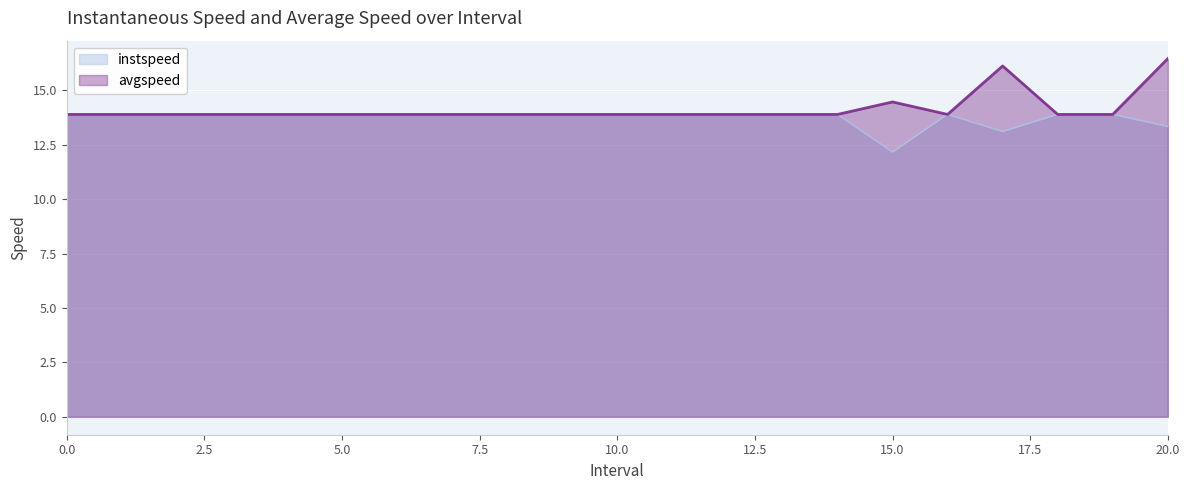

True or false: avgspeed and instspeed cross at least once.

False